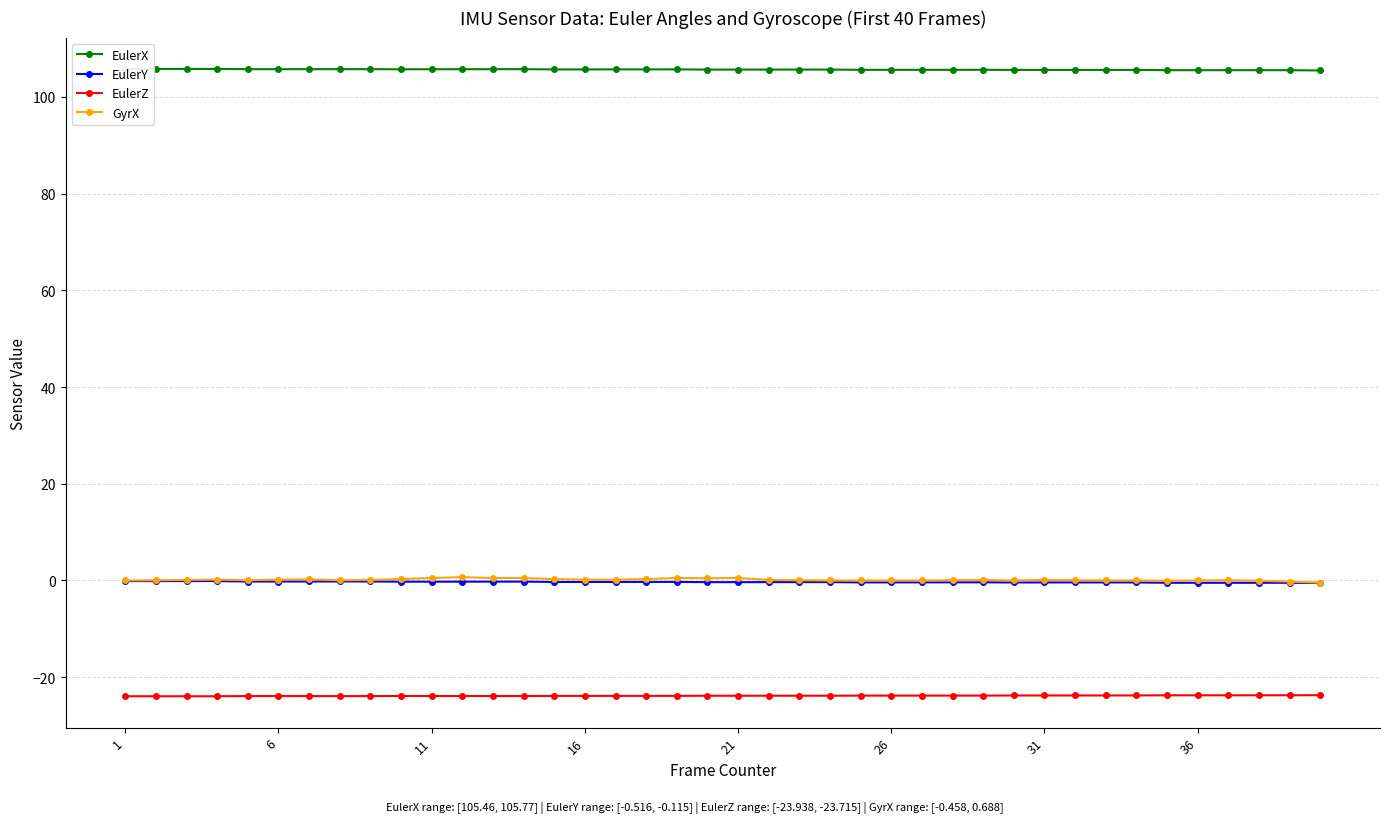

What is the value of the EulerZ point at the 19th from the left?

-23.9